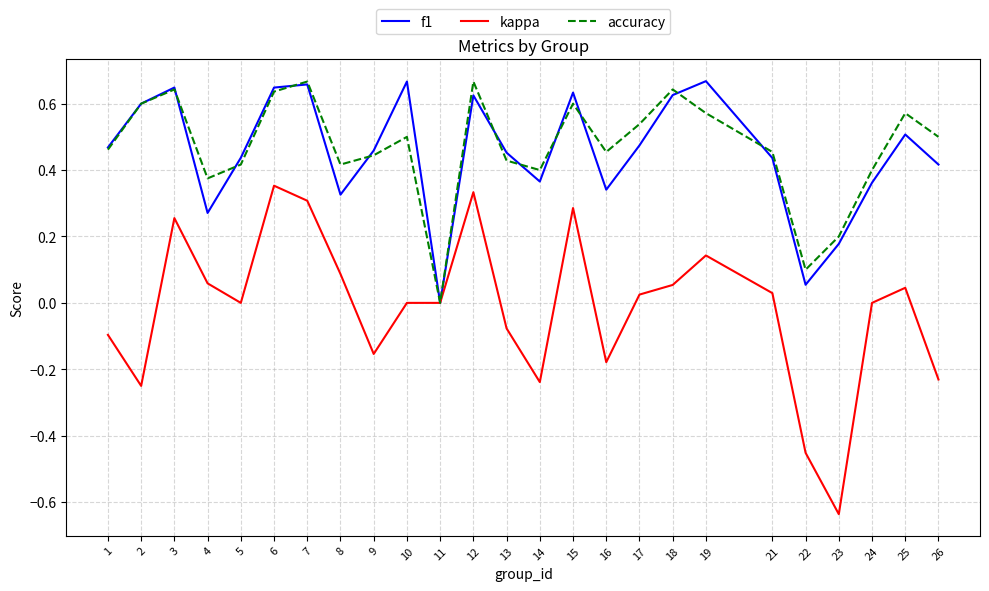

Which series changed the most between 15 and 21?

kappa